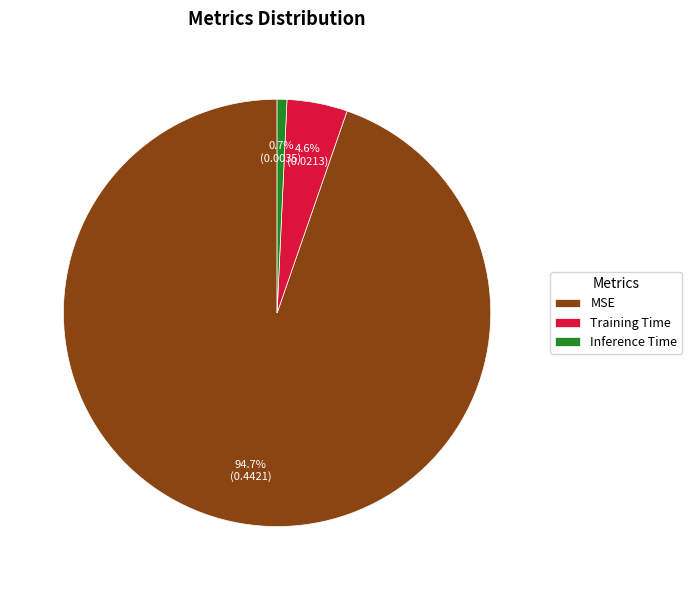

What percentage is the Inference Time slice, to the nearest percent?

1%